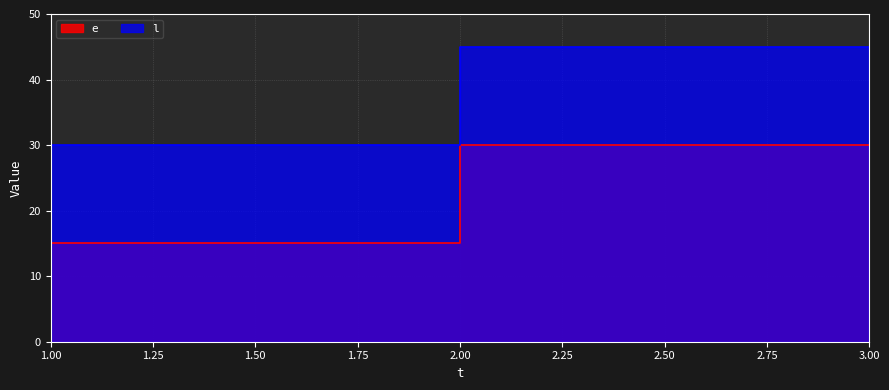

Rank the categories by l value from lowest to highest.

1, 2, 3